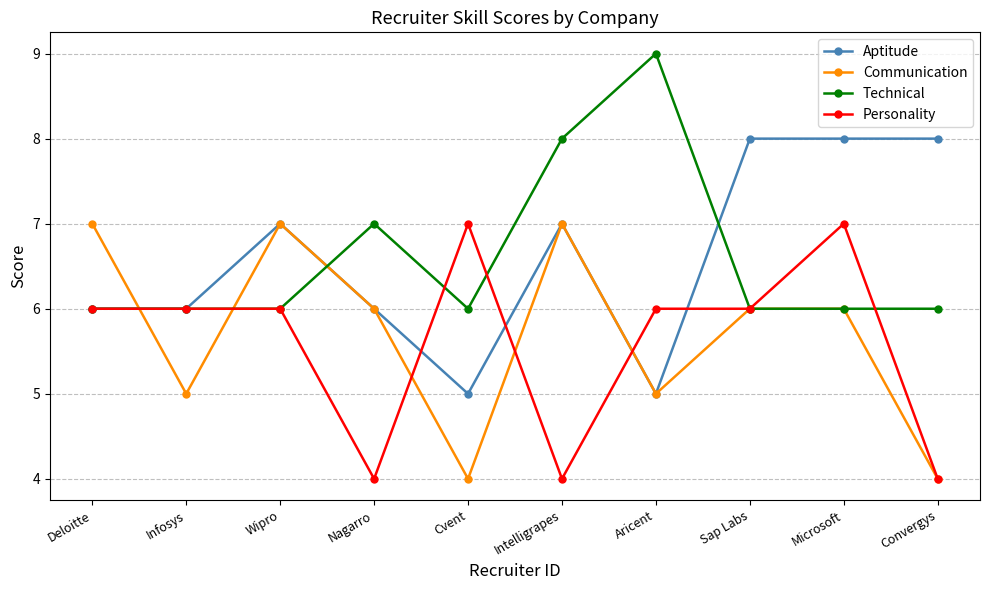

What is the difference between the highest and lowest values at Intelligrapes?

4